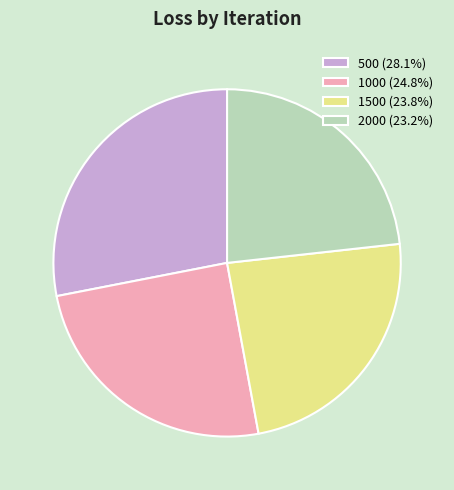

The 1500 slice represents 10% of the pie. True or false?

False